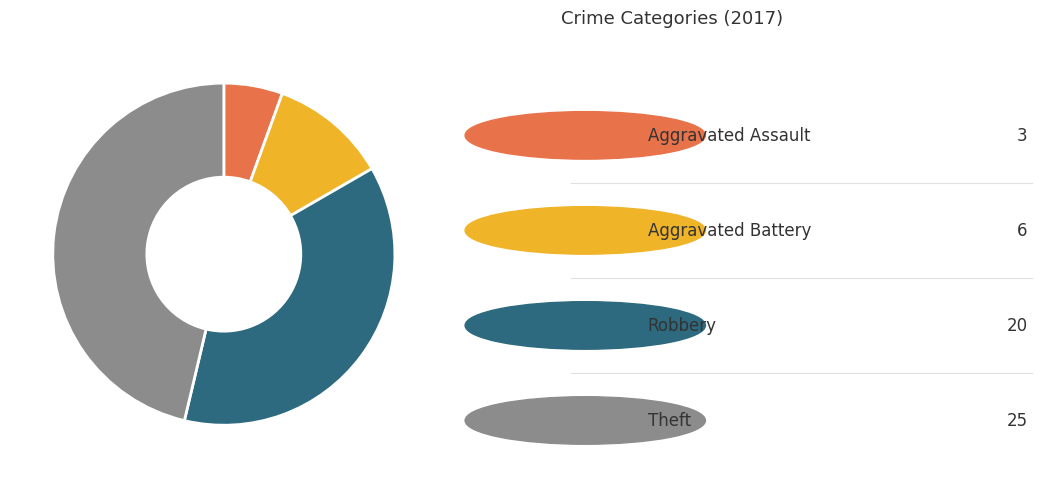

Is there a majority slice in this chart?

No